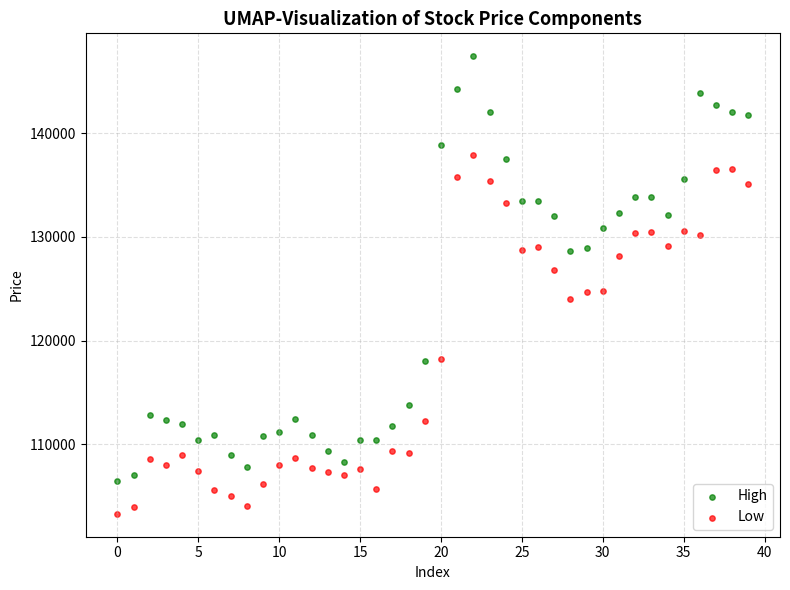

Which series has the largest Y range (max minus min)?

High